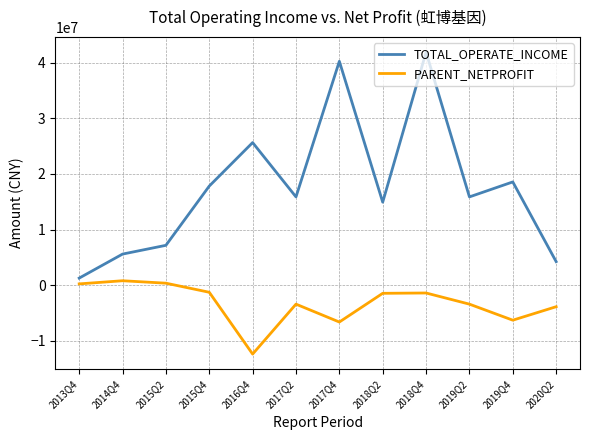

Which series has the largest range (max minus min)?

TOTAL_OPERATE_INCOME